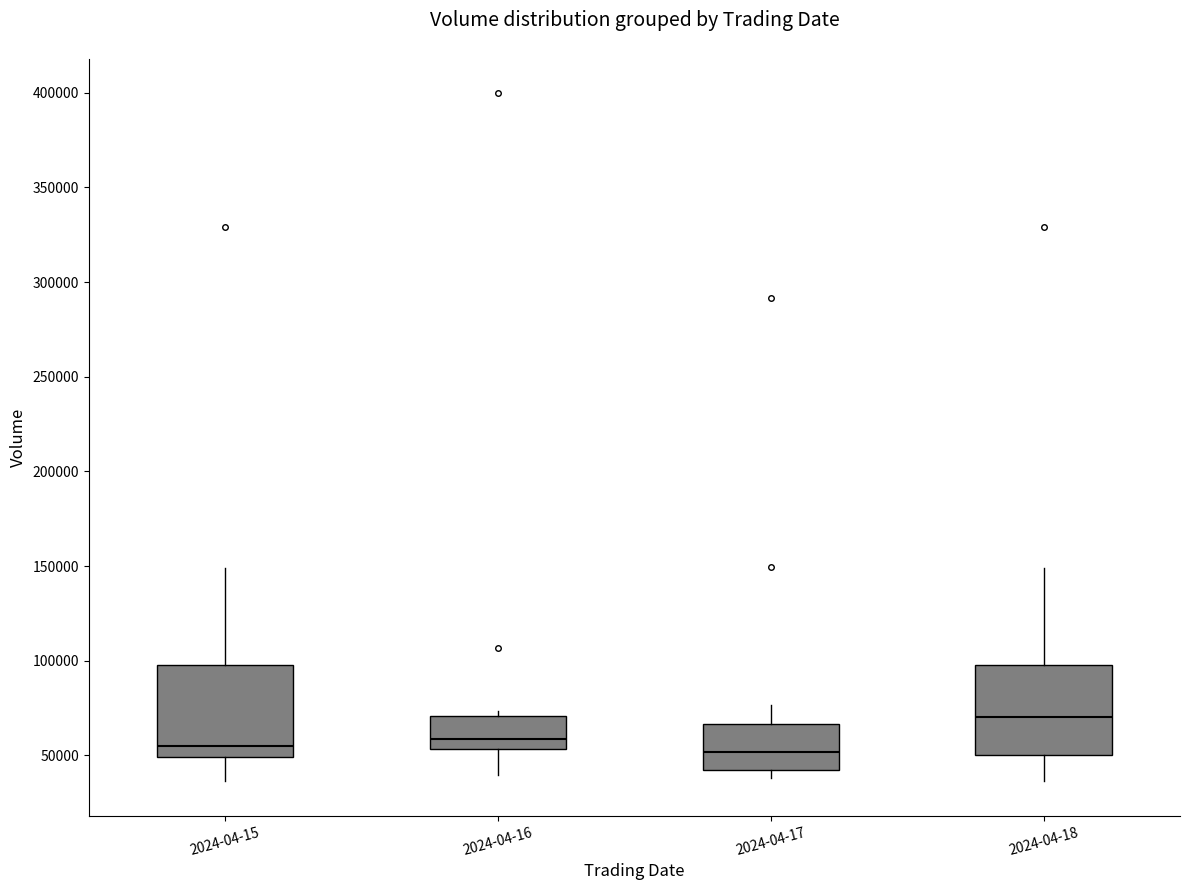

Where is the lower edge of the box for 2024-04-15 on the y-axis? The values are not printed on the chart, so give them approximately, as read against the axis.

50000